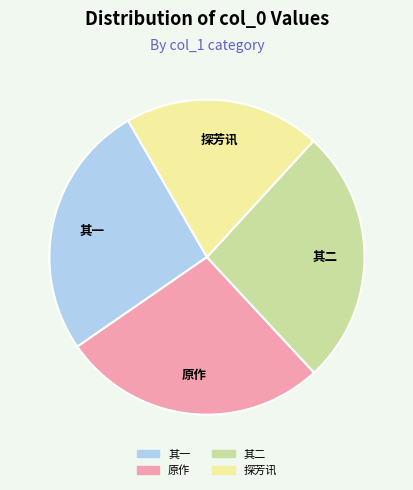

How many slices are in this pie chart?

4